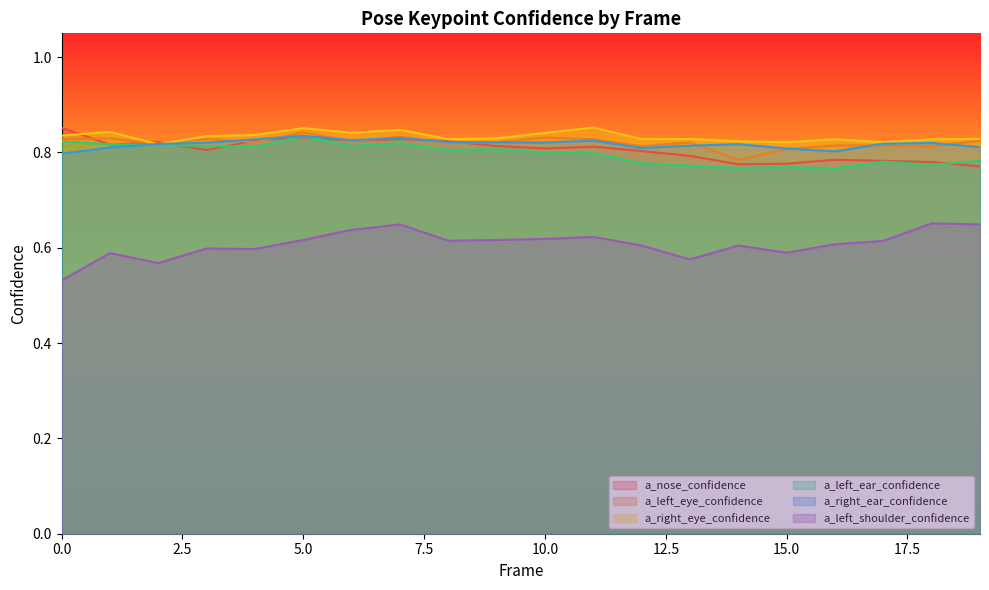

What is the sum of the a_nose_confidence values at 16 and 0?

1.6